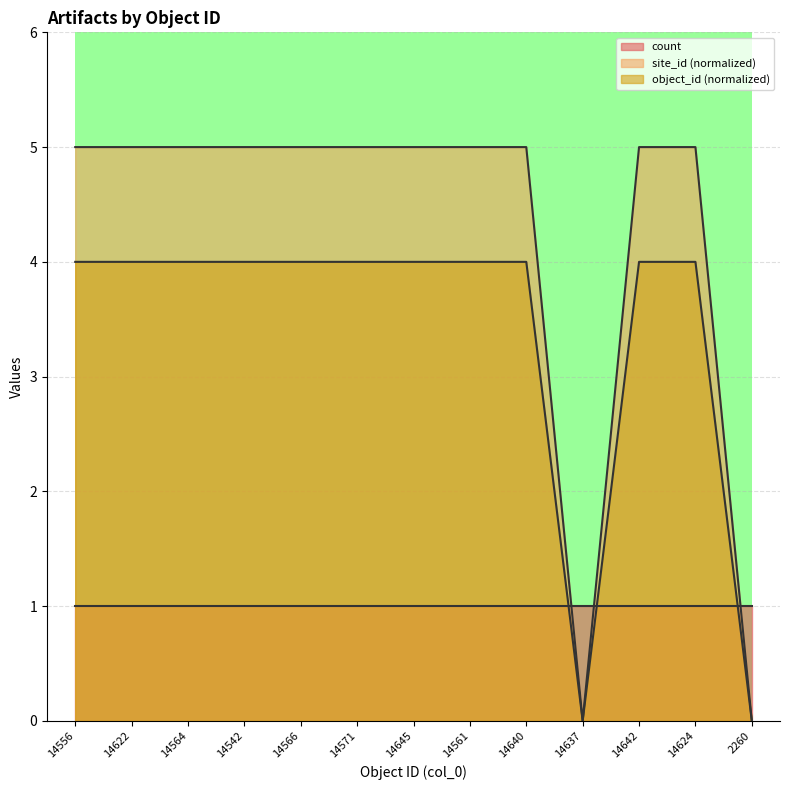

At which category does the chart reach its peak across all series?

14556